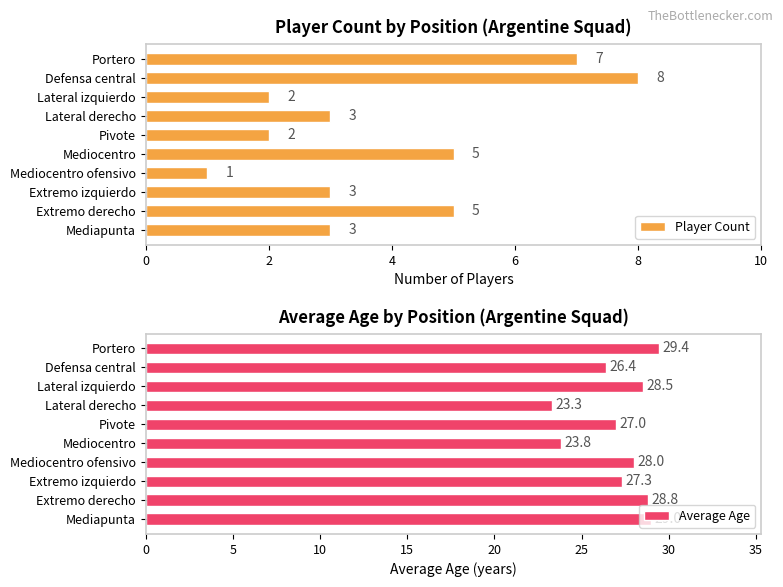

The value of Player Count at Extremo izquierdo is 1.4. True or false?

False